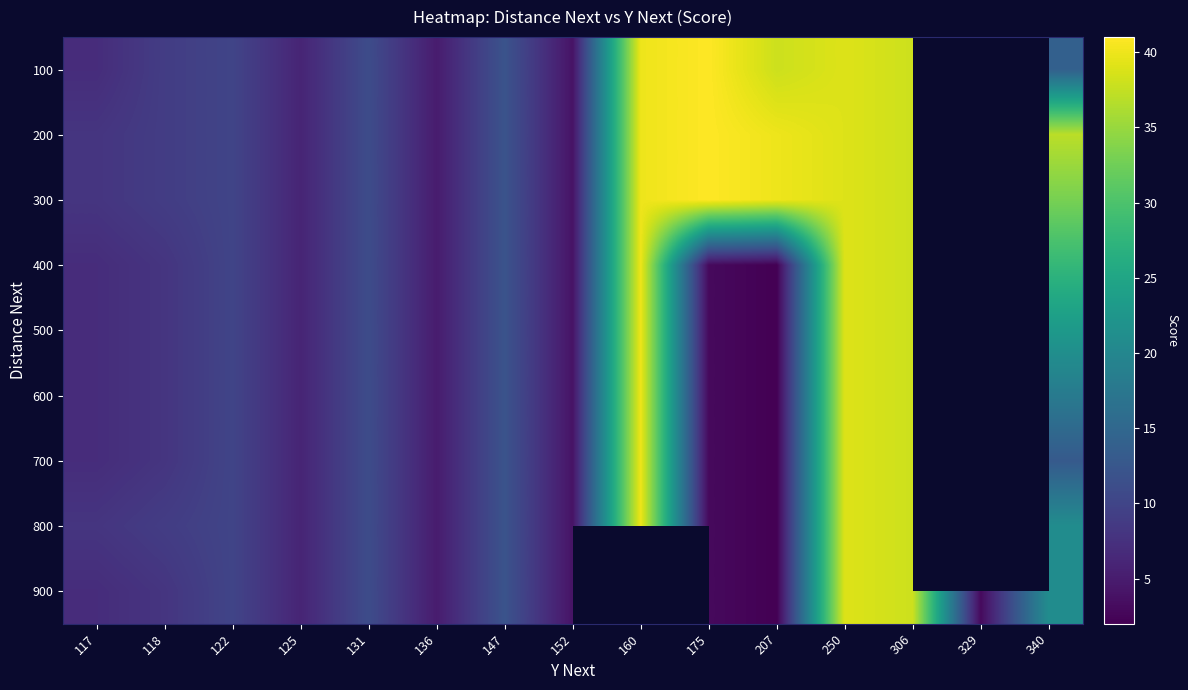

Is it true that 500 equals 8.0 at 118?

True